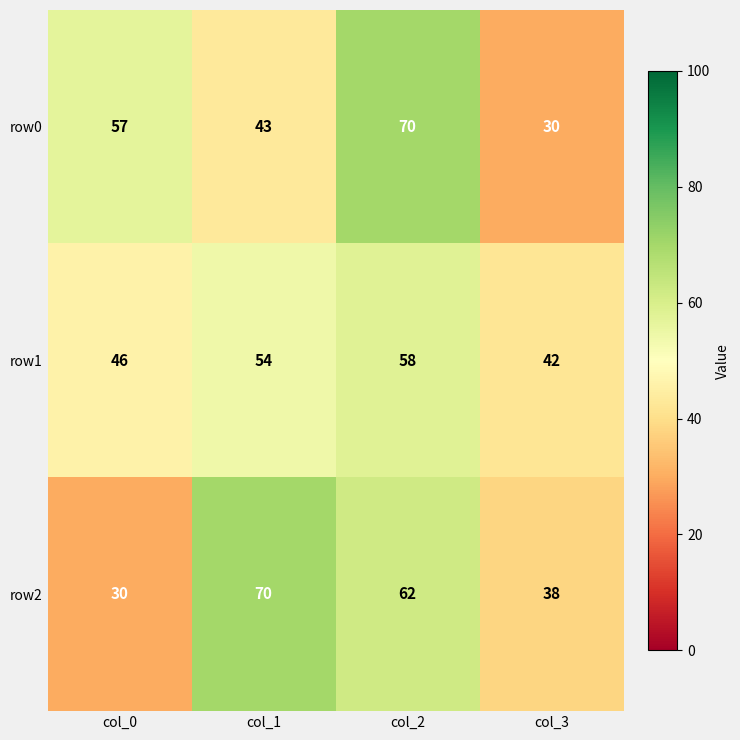

At which category is the sum across all series the highest?

col_2